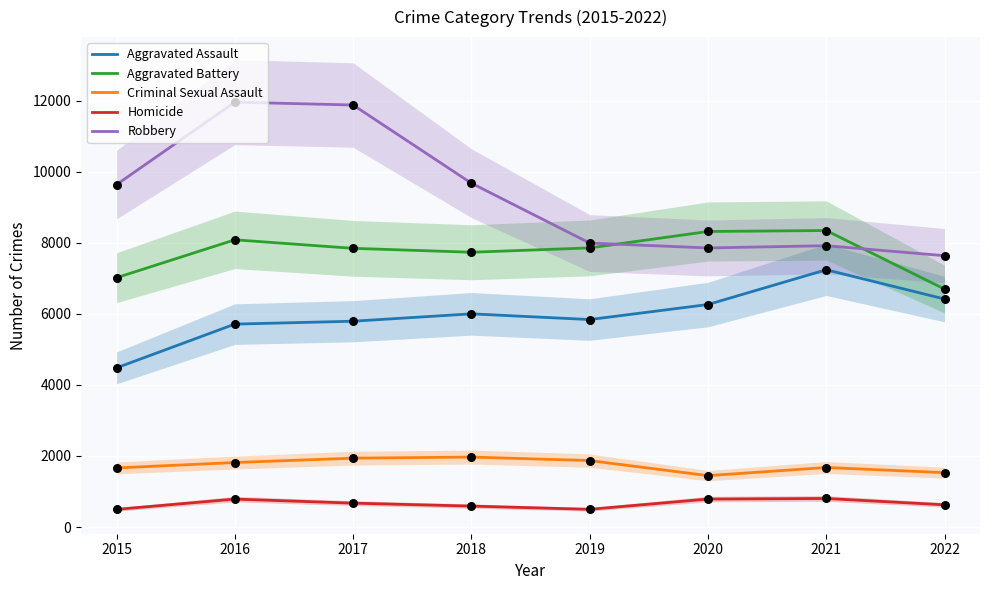

What is the total value across all series at 2020?

24671